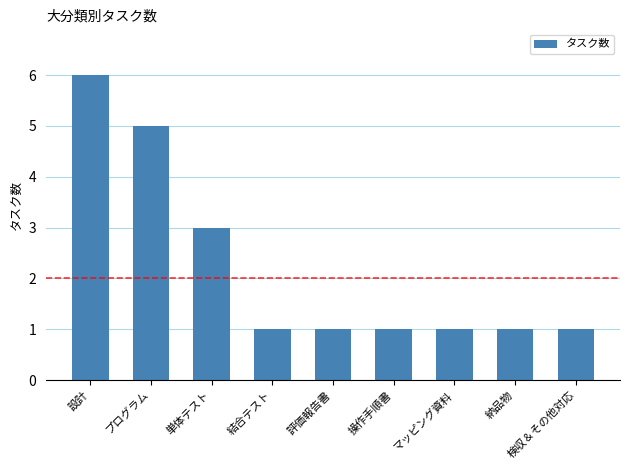

True or false: the data shows 1 at マッピング資料.

True